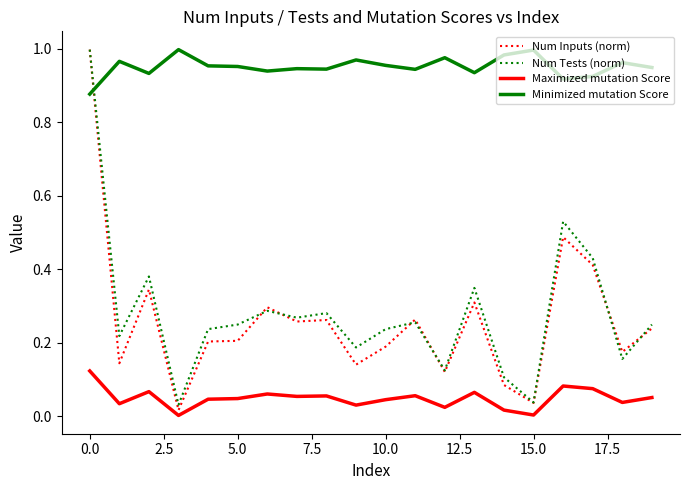

Which series has the widest spread of values?

Num Inputs (norm)